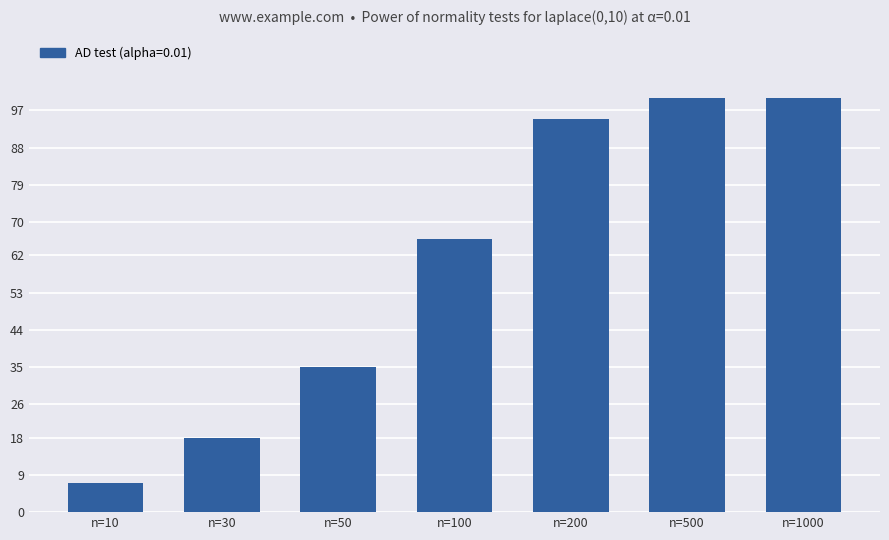

Does the chart contain any negative values?

No